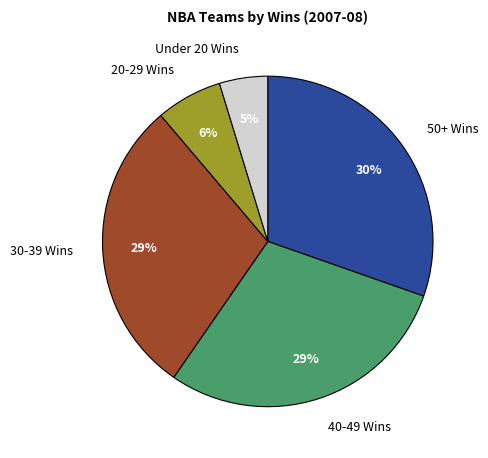

The 20-29 Wins slice represents 1% of the pie. True or false?

False